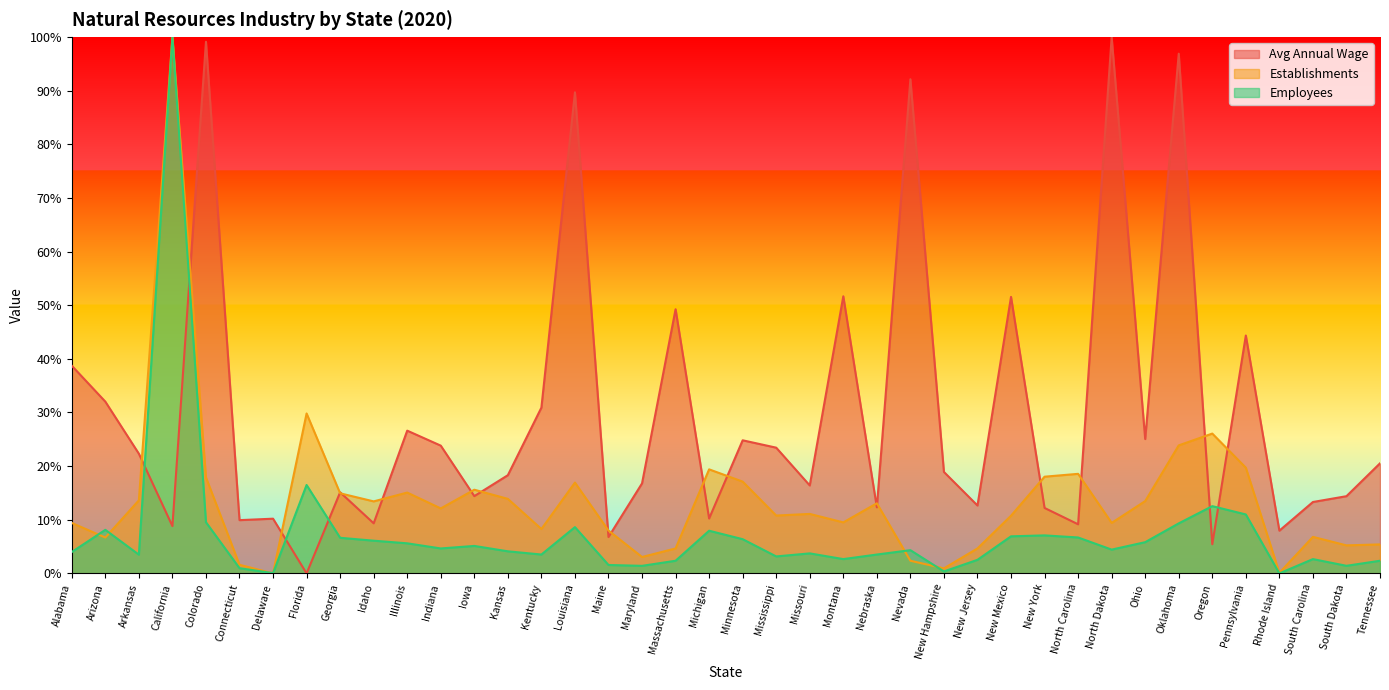

At how many categories does at least one series exceed 95?

4